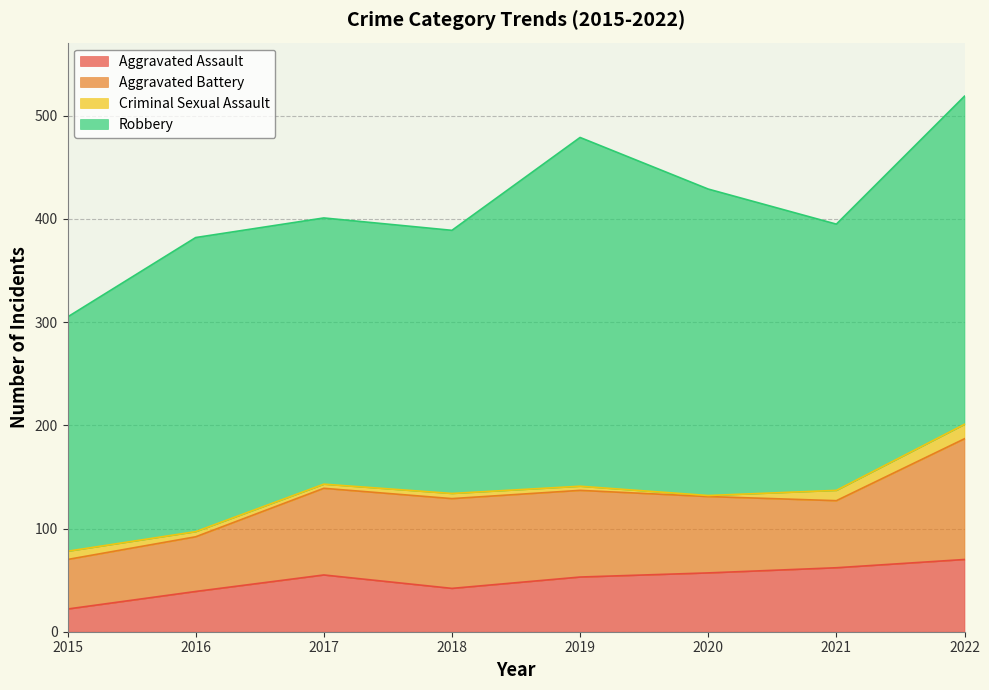

What is the sum of all Aggravated Battery values?

612